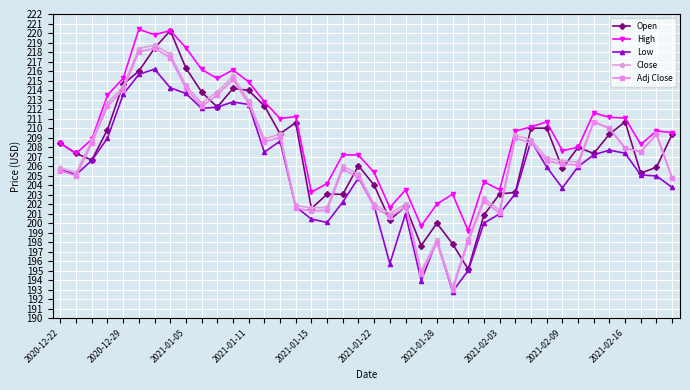

What is the value of the Low point at the 24th from the left?

194.0